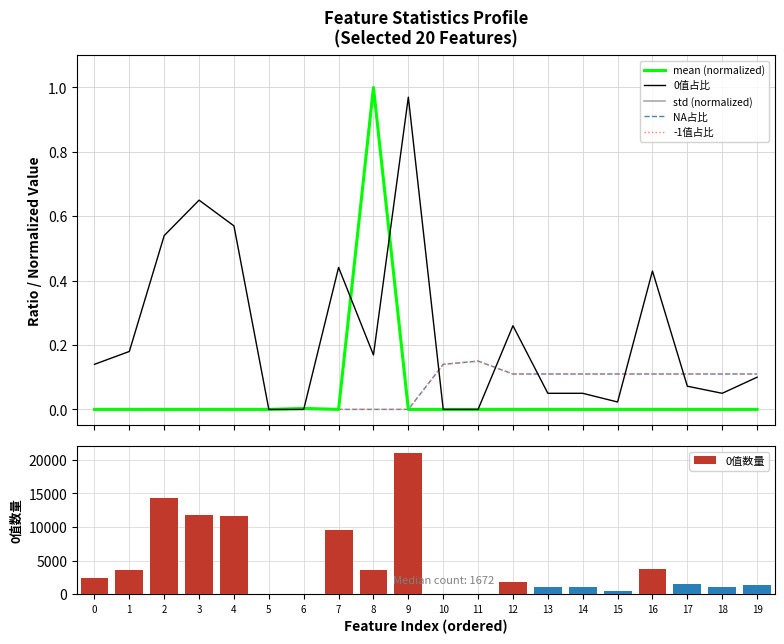

Count the number of data series in this chart.

6